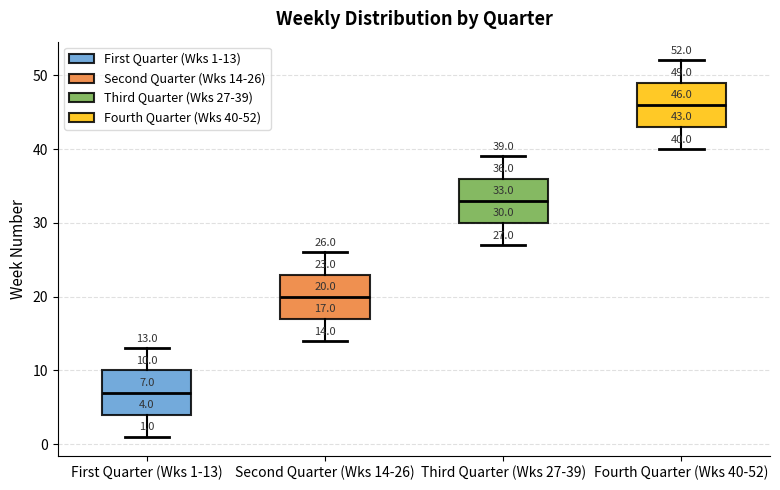

Which box has the highest median line?

Fourth Quarter (Wks 40-52)